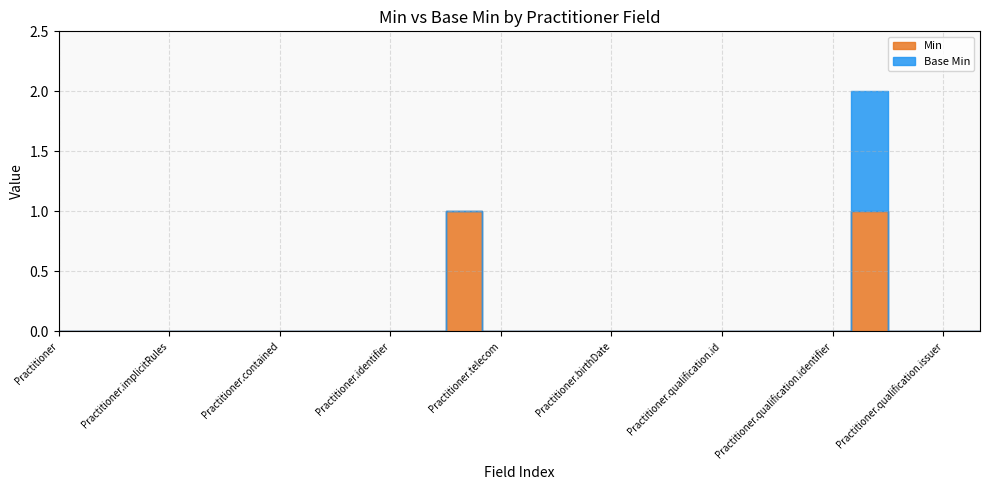

Rank the series at Practitioner from highest to lowest value.

Min, Base Min